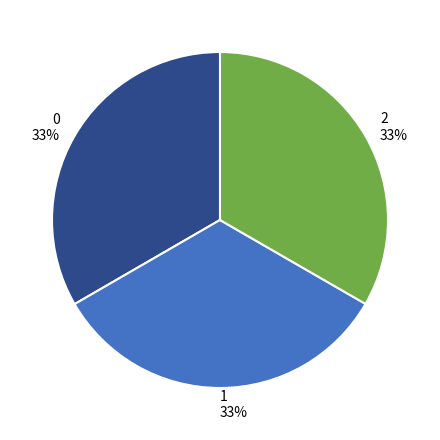

How many slices are in this pie chart?

3